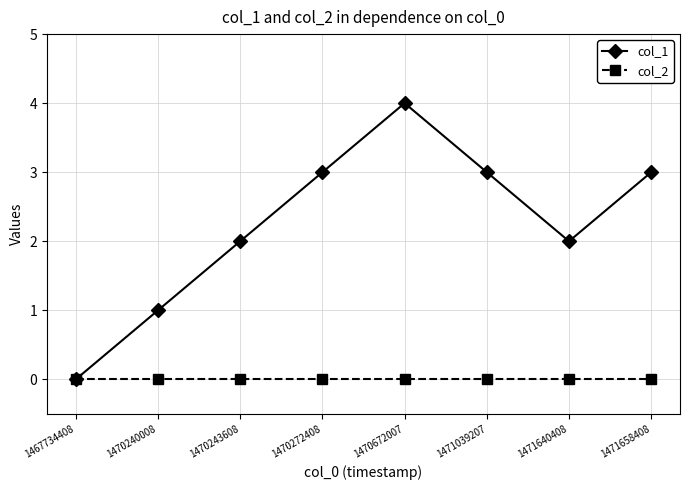

Rank the series by their maximum value, from lowest to highest.

col_2, col_1